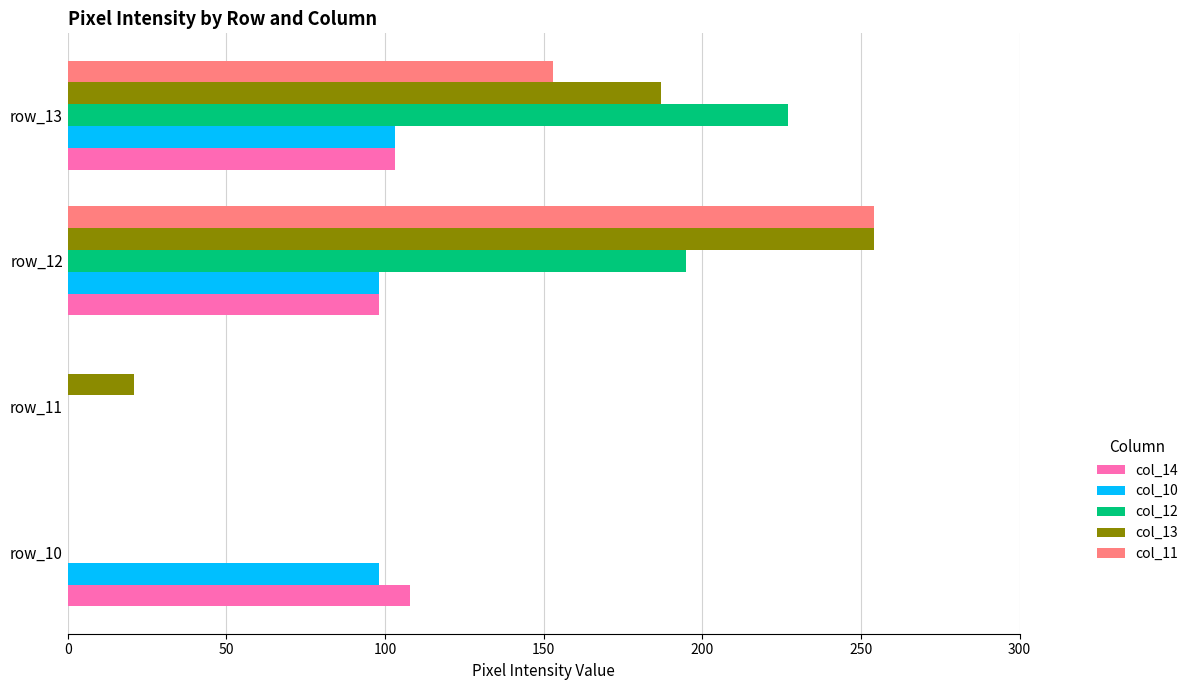

At which category is the sum across all series the highest?

row_12